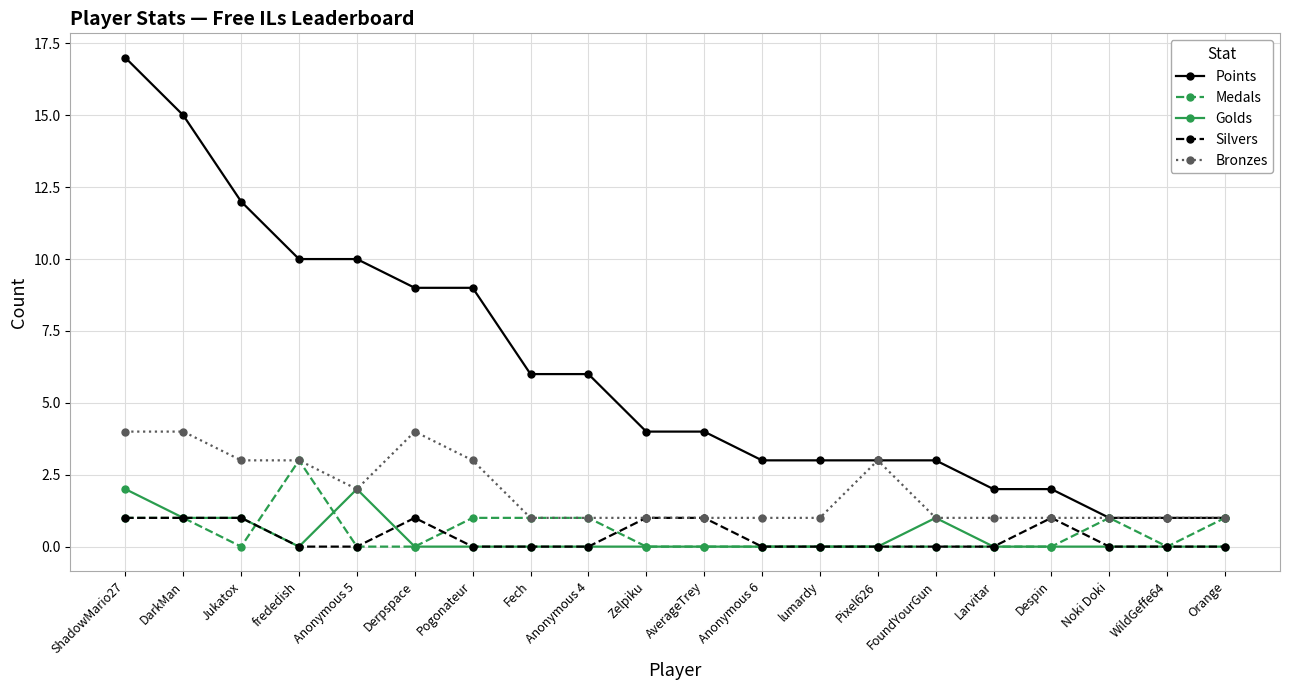

How many categories are shown in the chart?

20